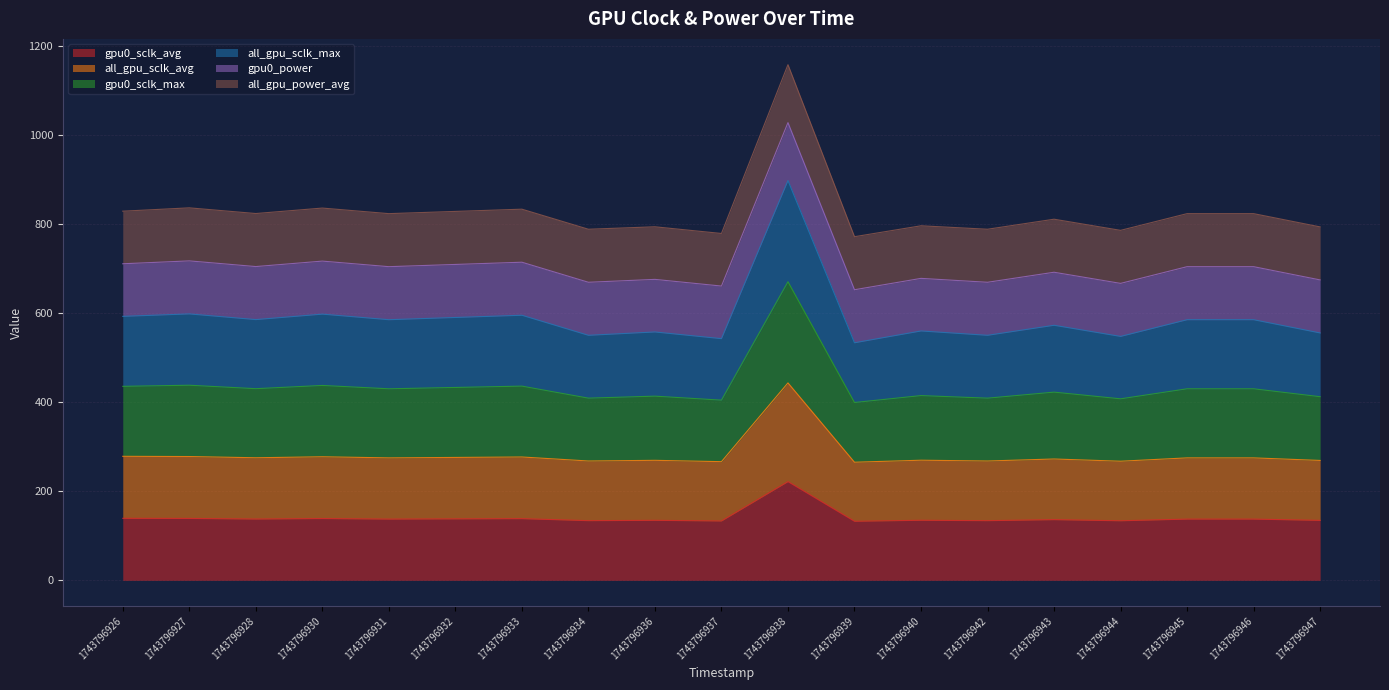

True or false: all_gpu_sclk_avg and gpu0_sclk_max intersect in this chart.

False